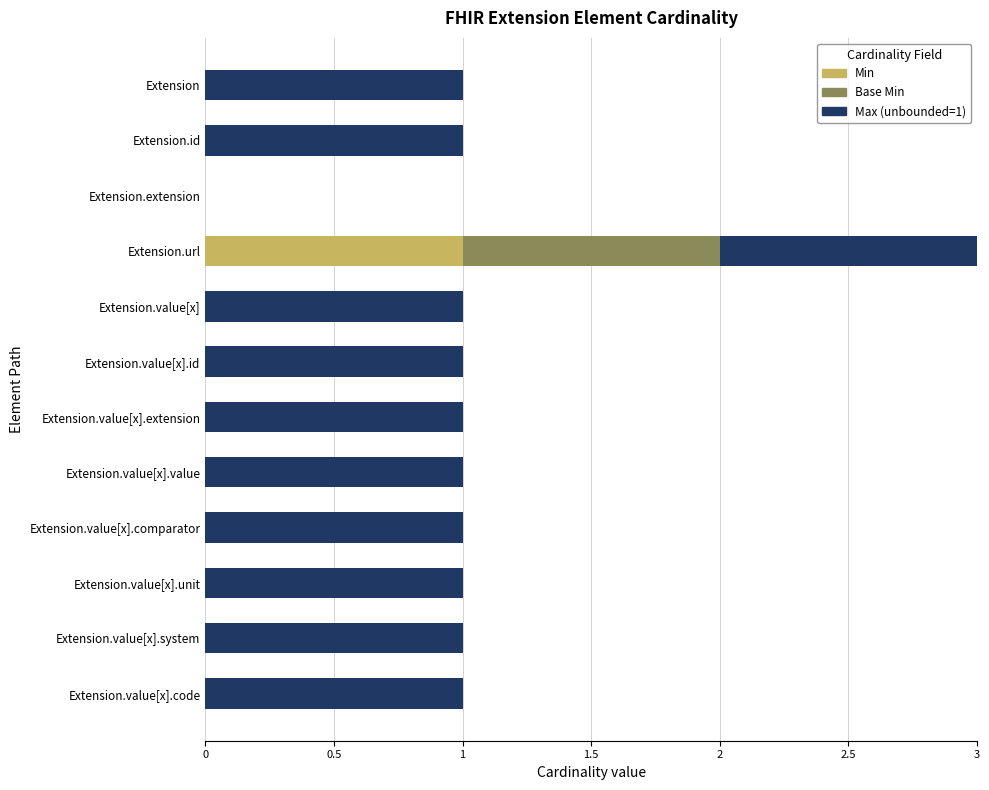

Is it true that Min equals 0 at Extension.value[x].value?

True